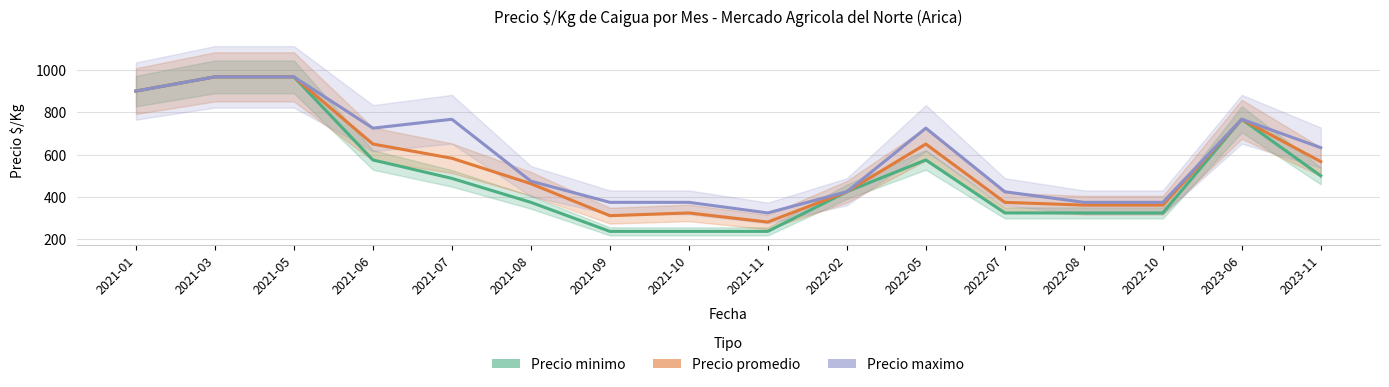

Where is the first local maximum for Precio maximo?

2021-07